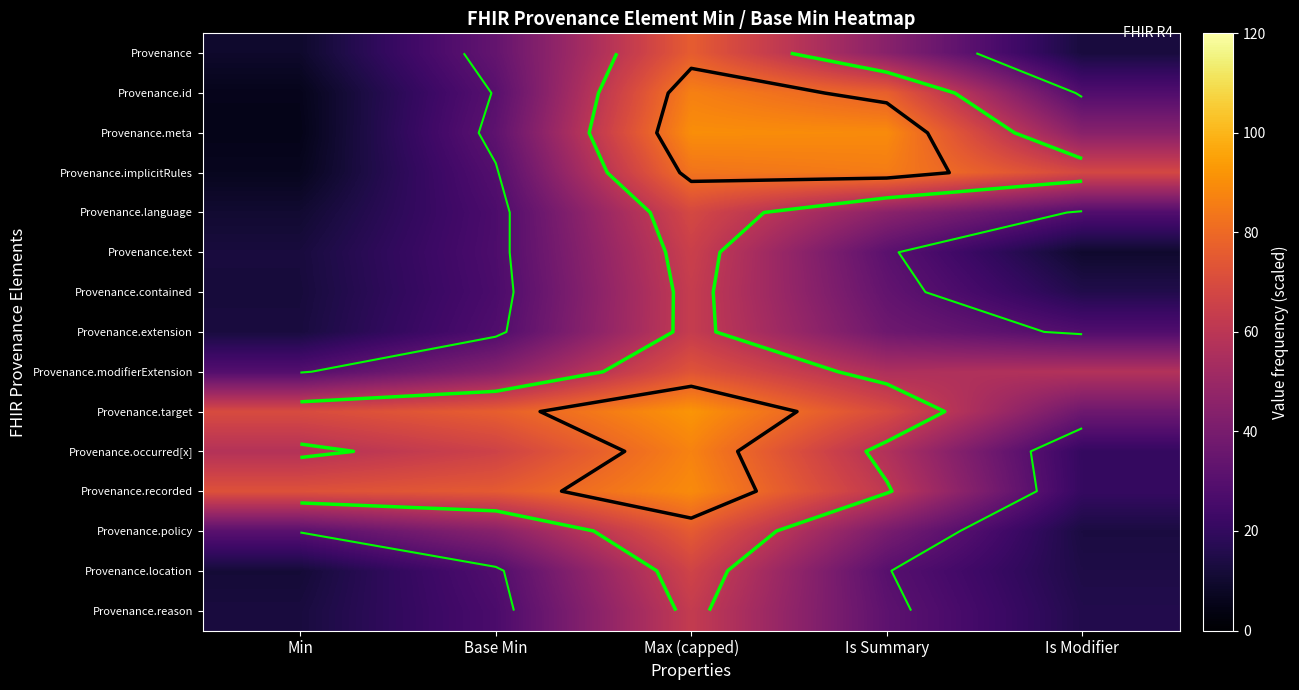

What value does the Provenance.policy series have at Max (capped)?

75.5